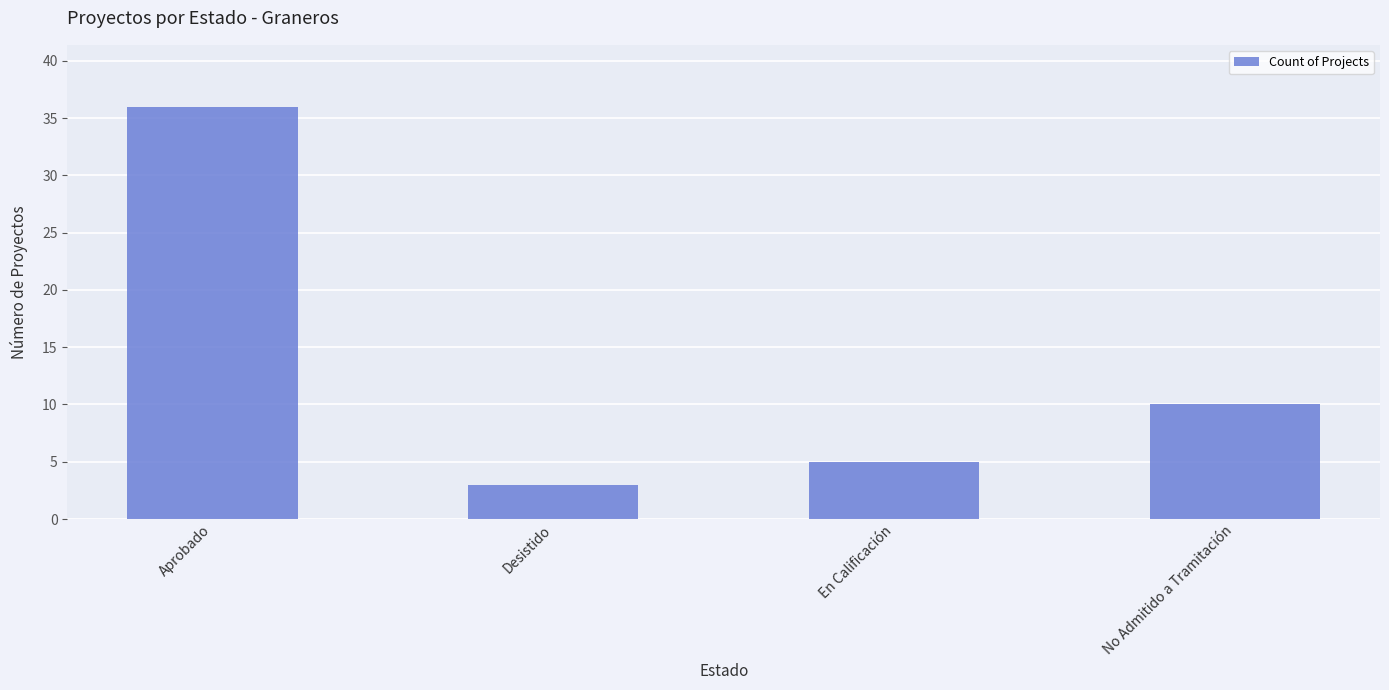

Reading left to right, extract all data points from this chart.

Aprobado=36	Desistido=3	En Calificación=5	No Admitido a Tramitación=10